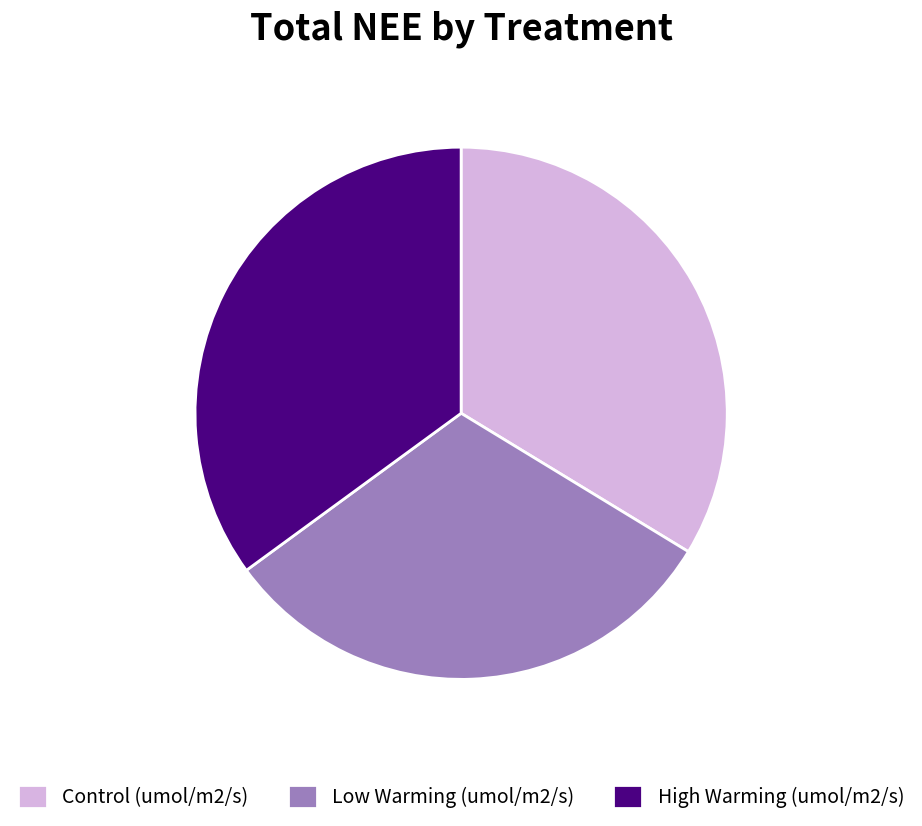

Is there any slice that represents more than half of the pie?

No